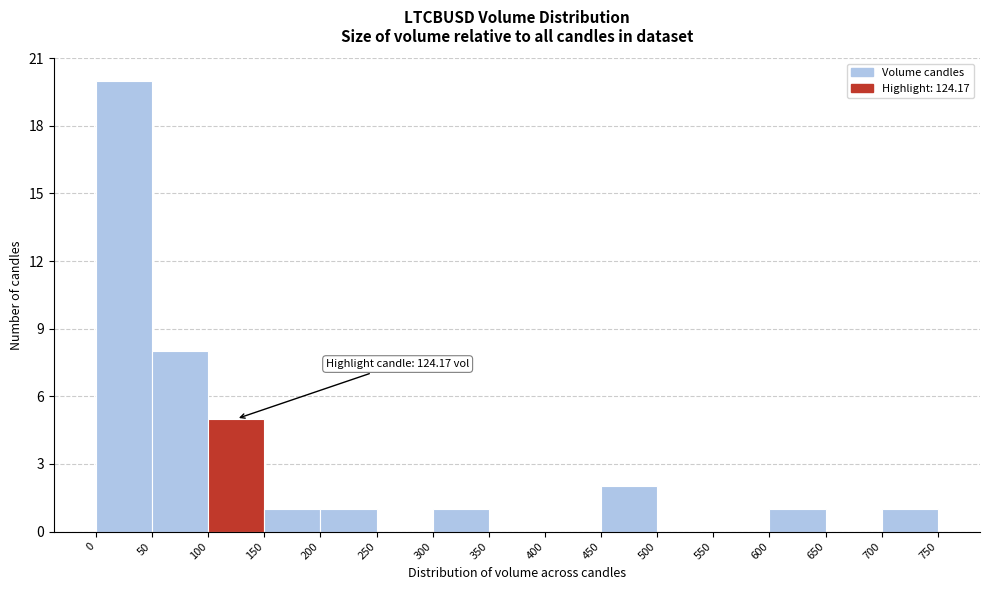

Which range on the x-axis has the tallest bar?

0 to 50